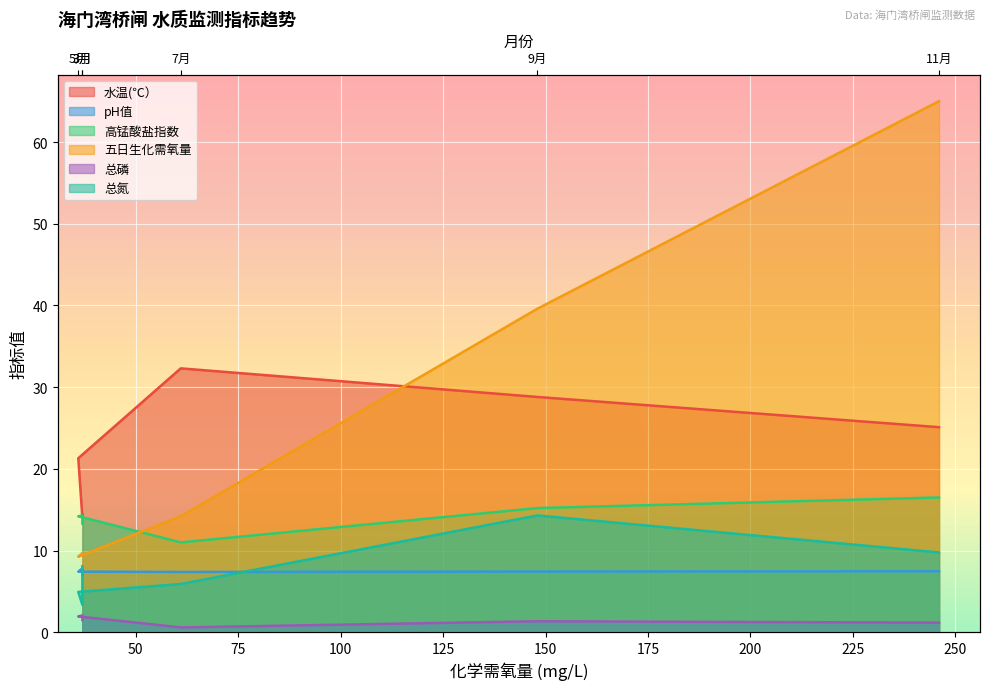

Which has a higher value, 3月 or 11月?

11月